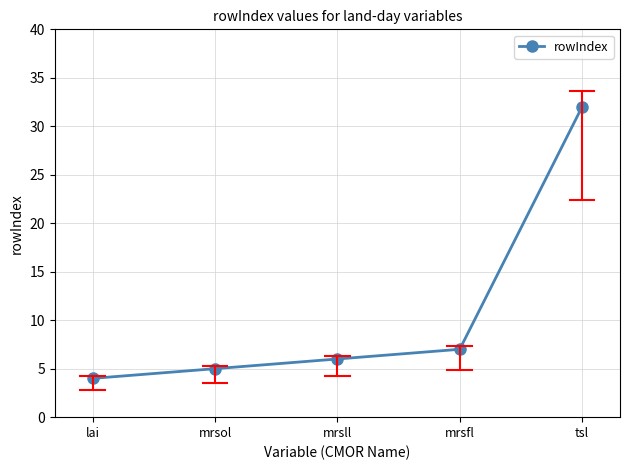

The value at mrsol is 5. True or false?

True